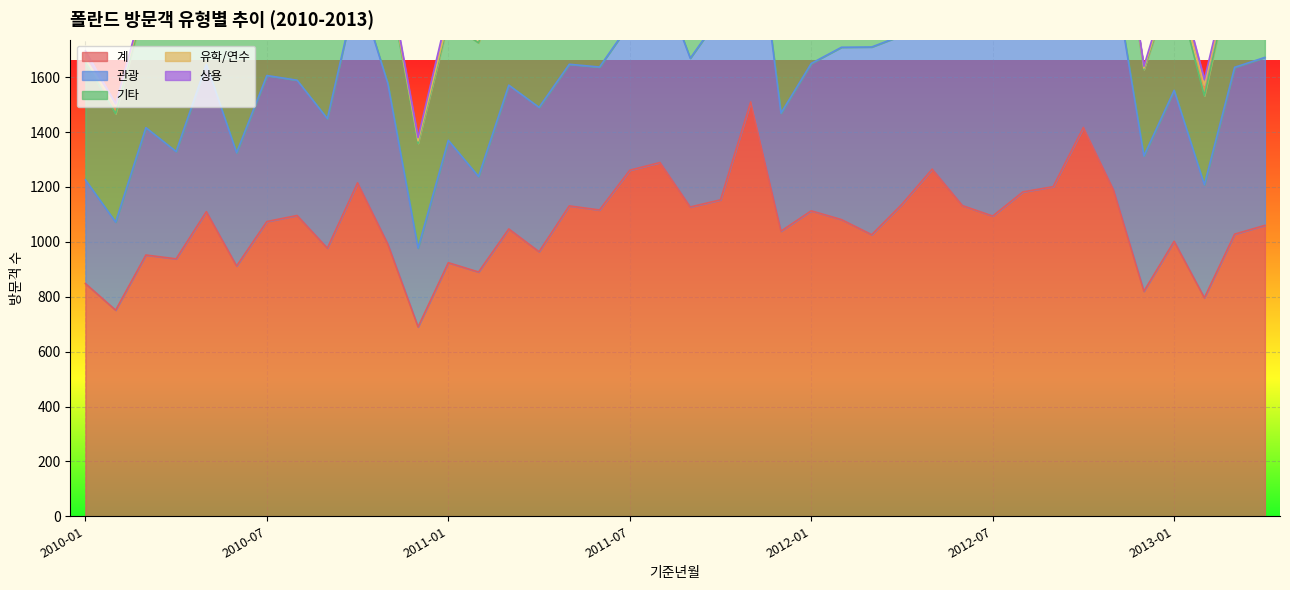

What is the minimum value for 계?

690